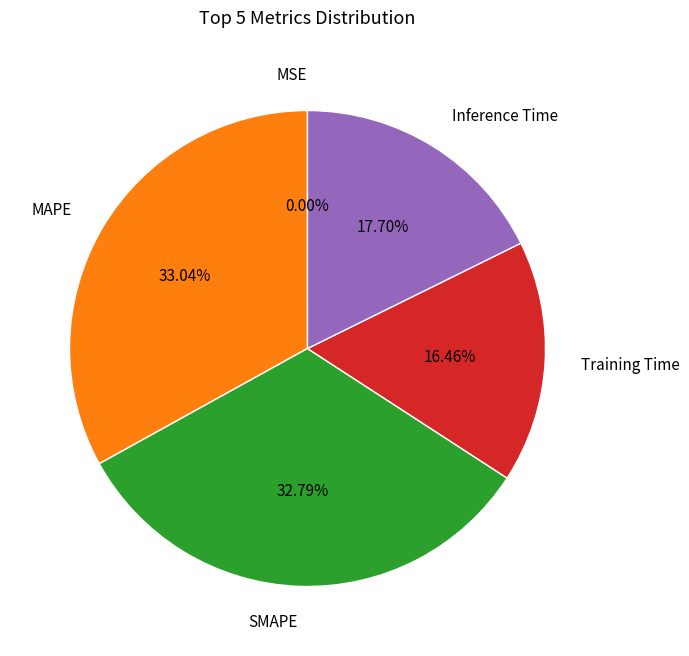

To the nearest percent, what is the combined percentage of Inference Time and Training Time?

34%